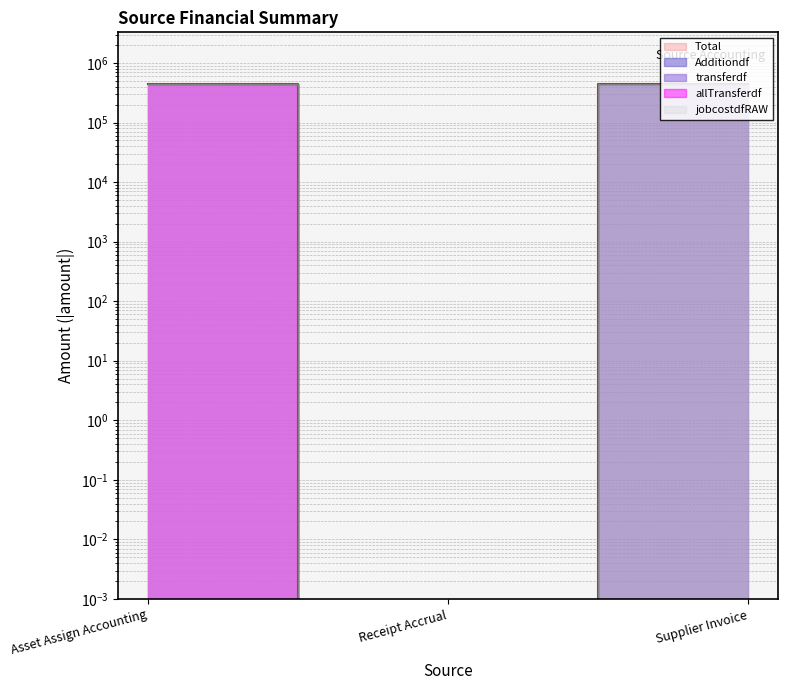

Reading right to left, extract all data points from this chart.

transferdf: Supplier Invoice=0.0	Receipt Accrual=0.0	Asset Assign Accounting=441189.3
Additiondf: Supplier Invoice=441923.8	Receipt Accrual=0.0	Asset Assign Accounting=0.0
allTransferdf: Supplier Invoice=0.0	Receipt Accrual=0.0	Asset Assign Accounting=441189.3